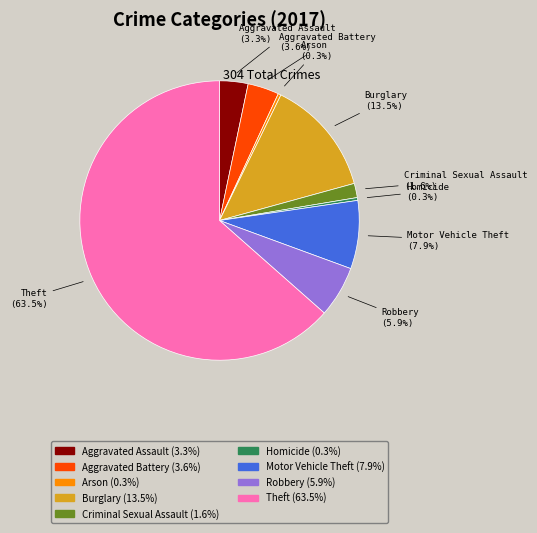

To the nearest percent, what is the difference between the Theft and Criminal Sexual Assault slice percentages?

62%